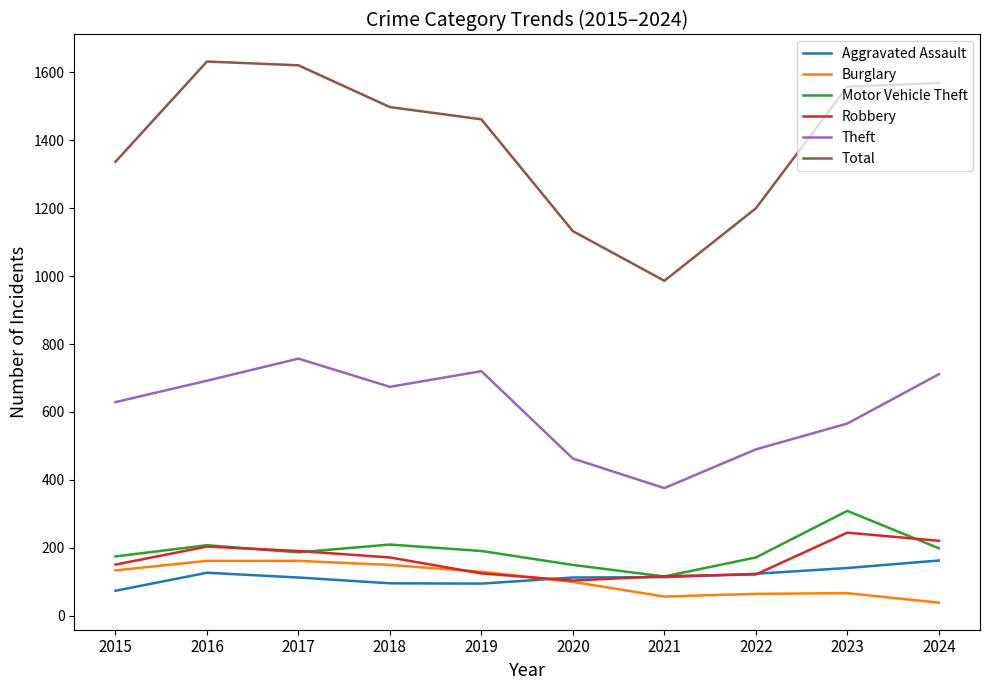

Which series has the largest total across all categories?

Total